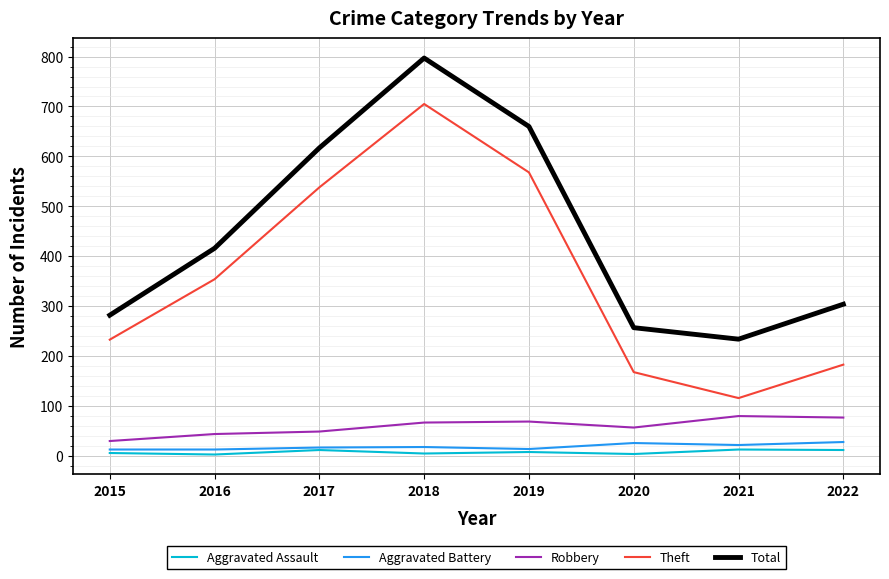

Is the value of Total at 2018 greater than the value of Aggravated Battery at 2020?

Yes